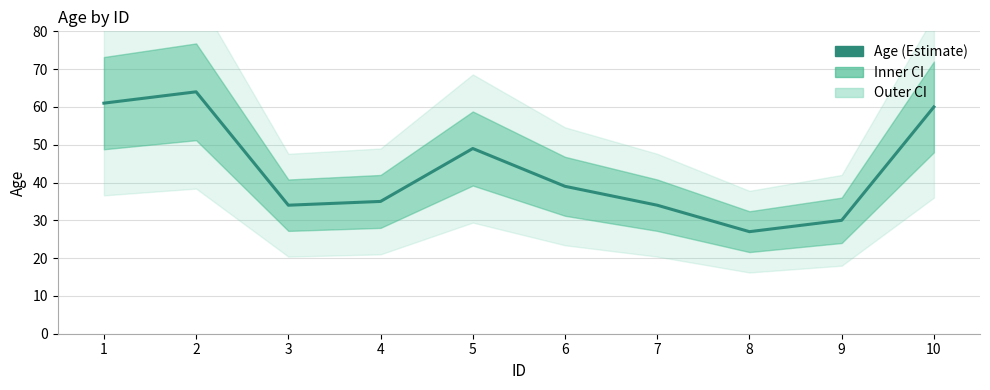

What is the value of the 10th point from the left?

60